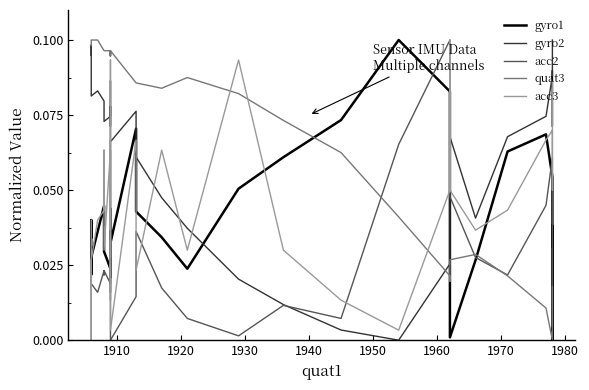

How many values in the acc3 series exceed 0?

39